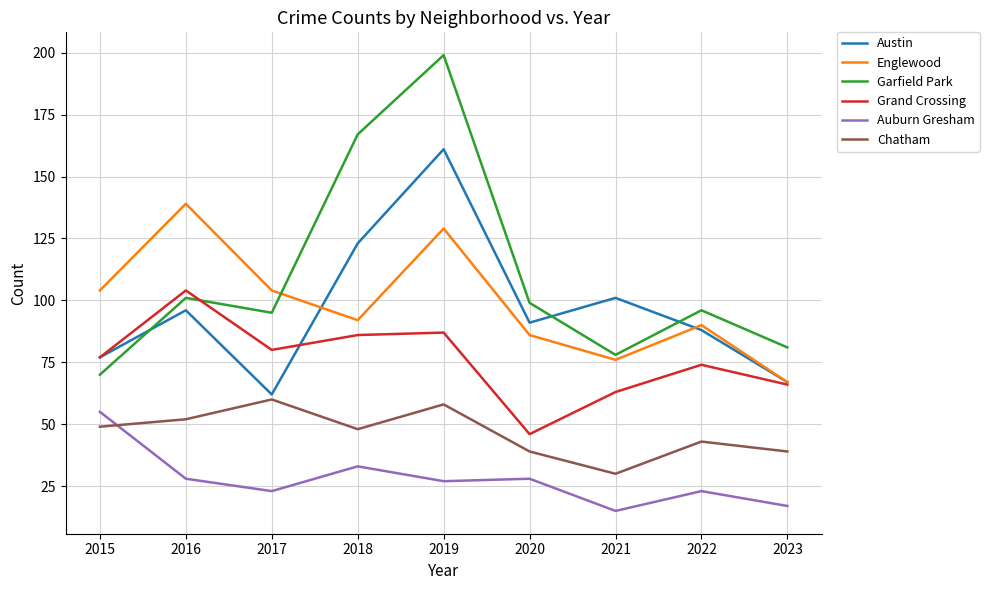

Which series ends up on top after the final intersection of Austin and Garfield Park?

Garfield Park